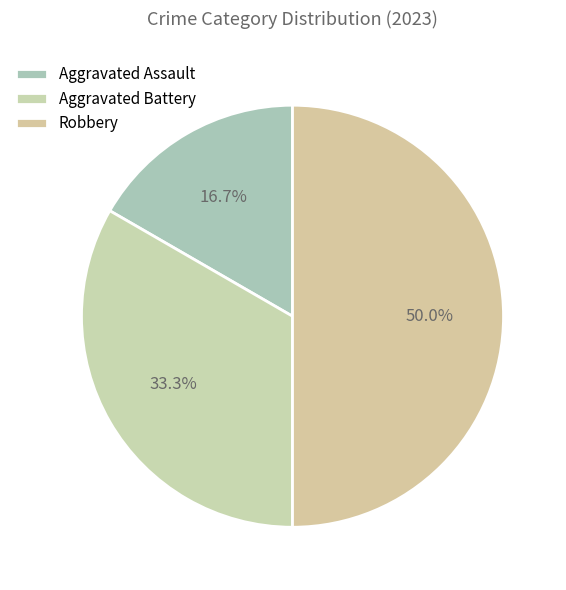

What is the smallest slice in the pie chart?

Aggravated Assault